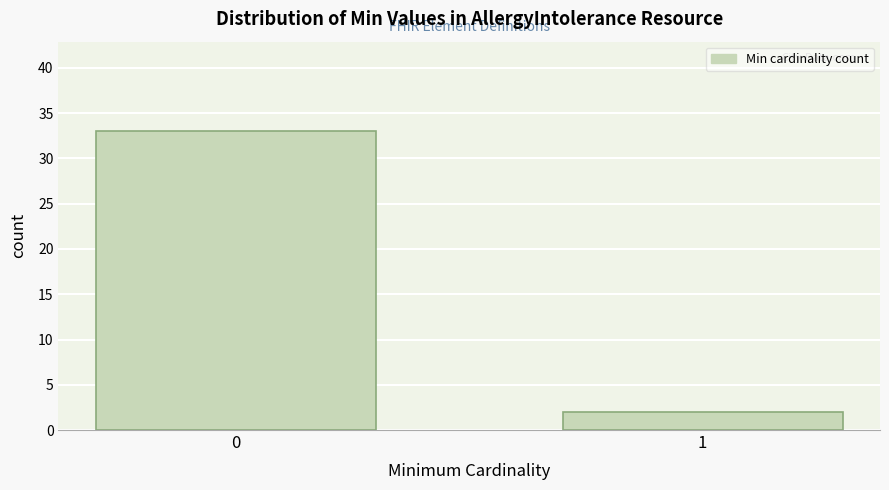

Reading left to right, list all the values displayed in this chart.

33	2